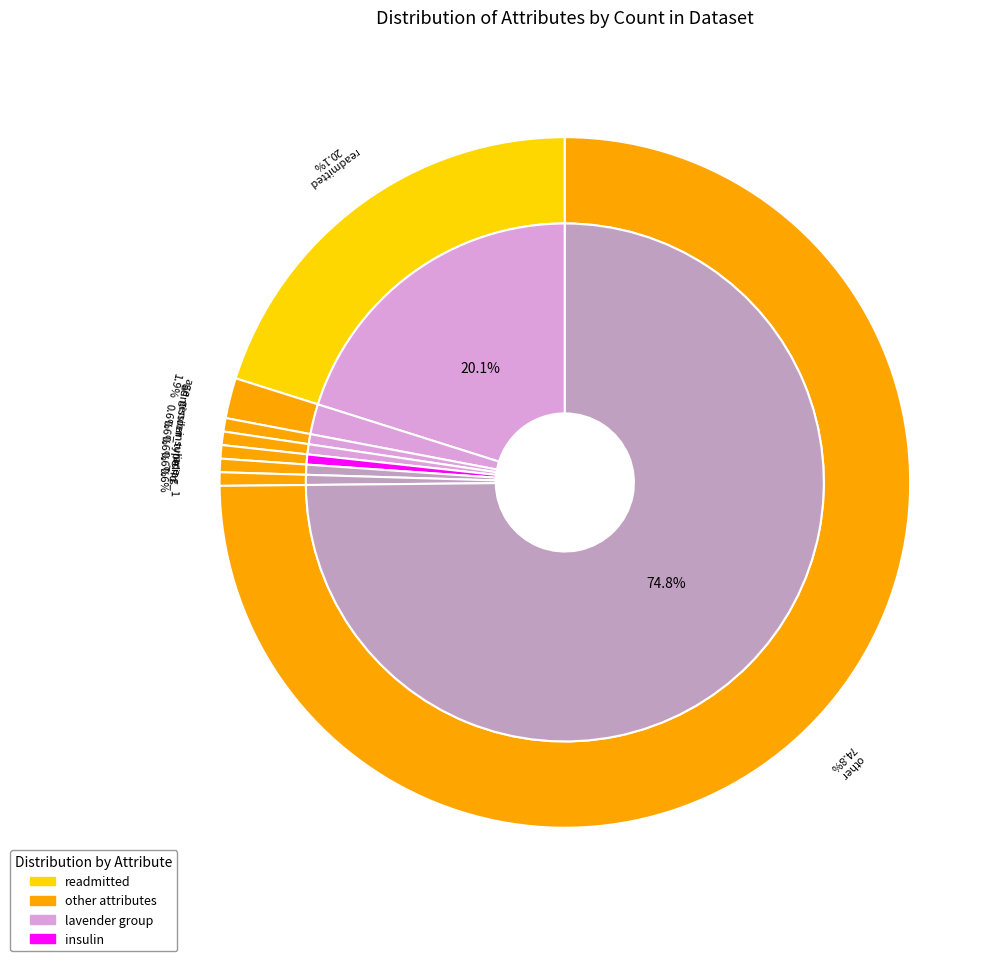

How many segments does this pie chart have?

8